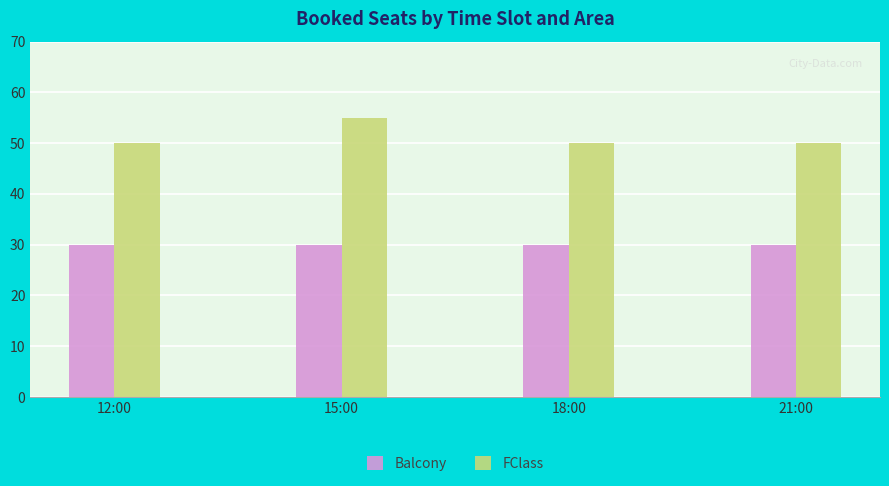

What is the spread (max minus min) of values at 12:00?

20